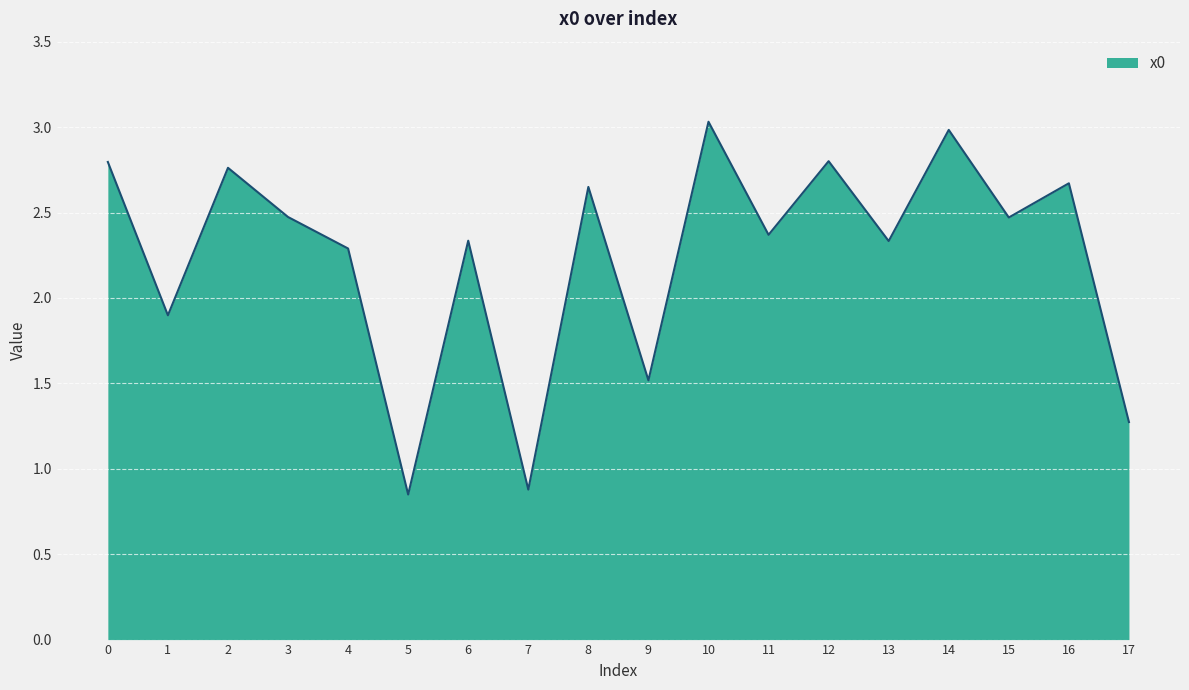

The value at 17 is 0.5. True or false?

False